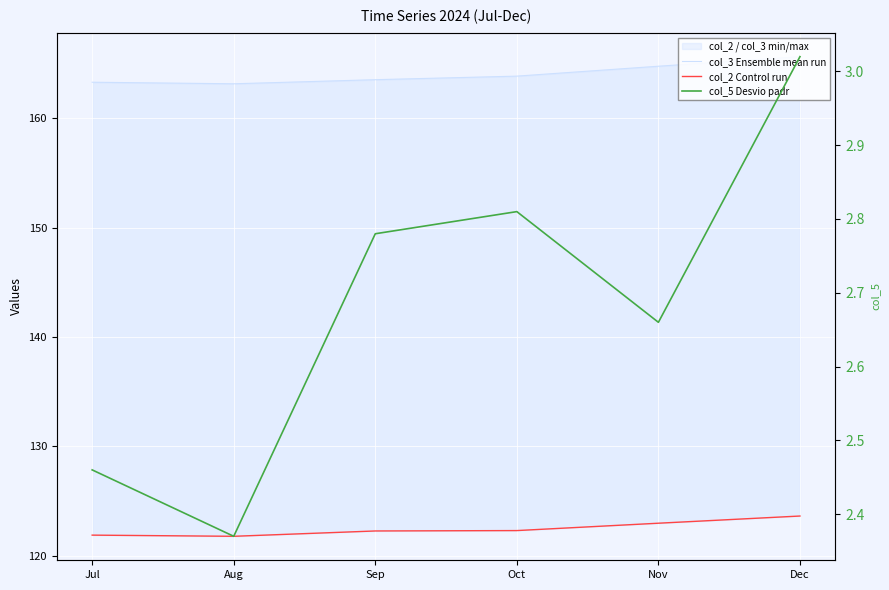

Which label corresponds to the largest value in the chart?

Dec